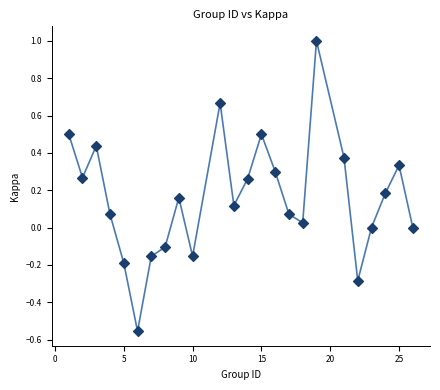

What is the range of X values (max minus min)?

25.0